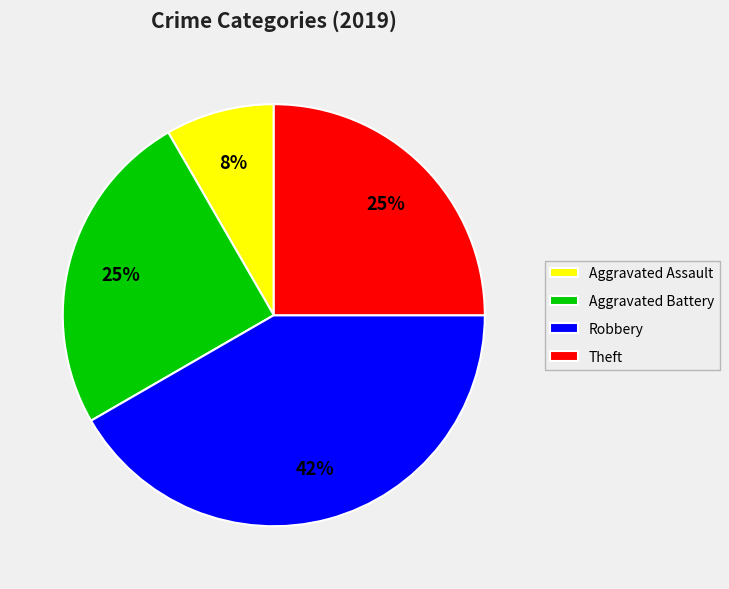

To the nearest percent, what percentage of the pie is Aggravated Battery?

25%